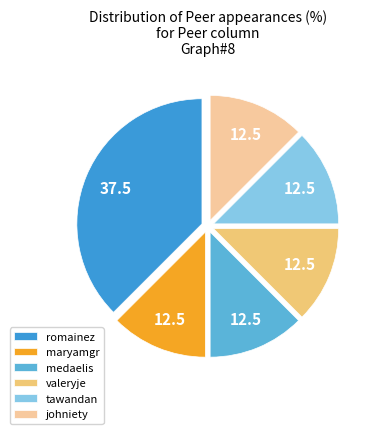

Does medaelis account for over 50% of the chart?

No